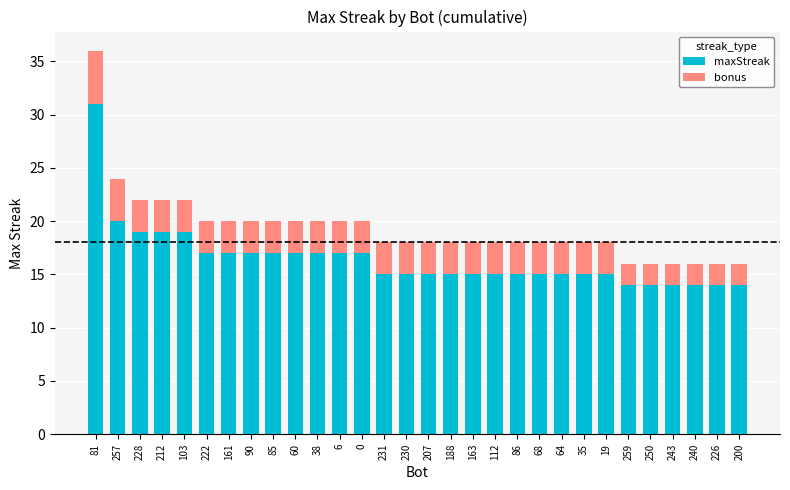

How many categories are shown in the chart?

30